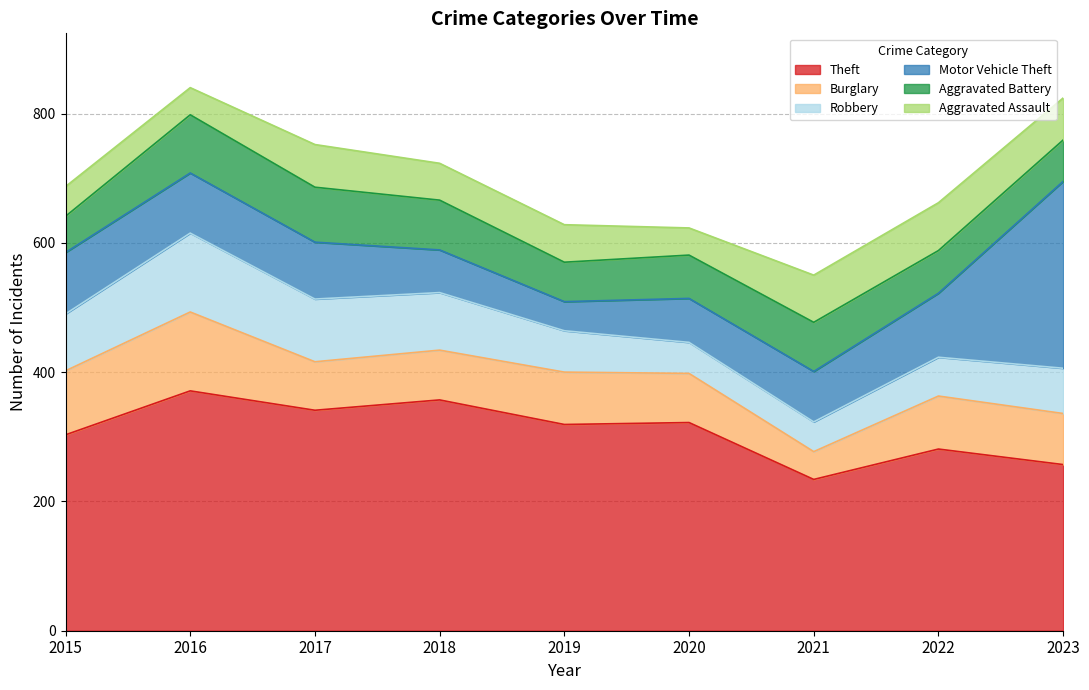

Reading right to left, transcribe all the data shown in this chart.

Theft: 2023=257	2022=281	2021=234	2020=322	2019=319	2018=357	2017=341	2016=371	2015=303
Burglary: 2023=79	2022=82	2021=43	2020=76	2019=81	2018=77	2017=75	2016=122	2015=99
Robbery: 2023=70	2022=60	2021=46	2020=48	2019=64	2018=89	2017=97	2016=122	2015=88
Motor Vehicle Theft: 2023=289	2022=99	2021=78	2020=68	2019=45	2018=66	2017=88	2016=93	2015=95
Aggravated Battery: 2023=64	2022=66	2021=76	2020=67	2019=61	2018=77	2017=85	2016=90	2015=56
Aggravated Assault: 2023=65	2022=74	2021=73	2020=42	2019=58	2018=57	2017=66	2016=42	2015=46